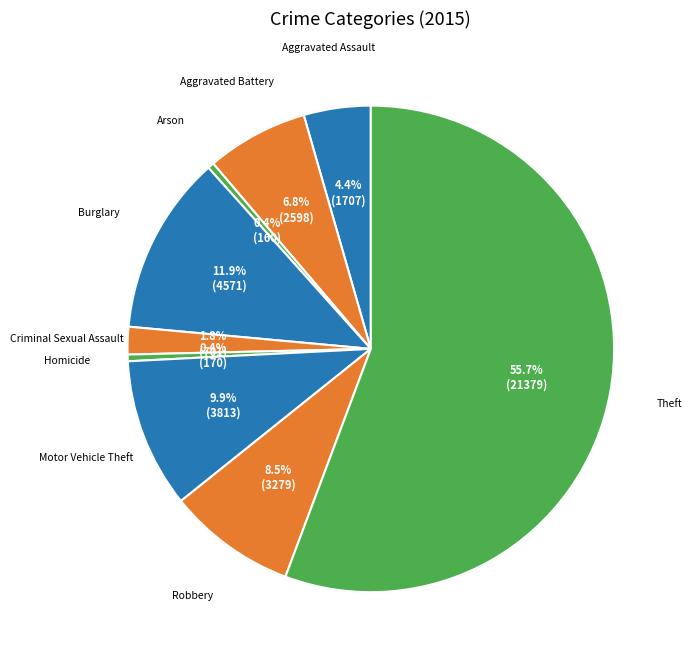

What is the smallest slice in the pie chart?

Arson